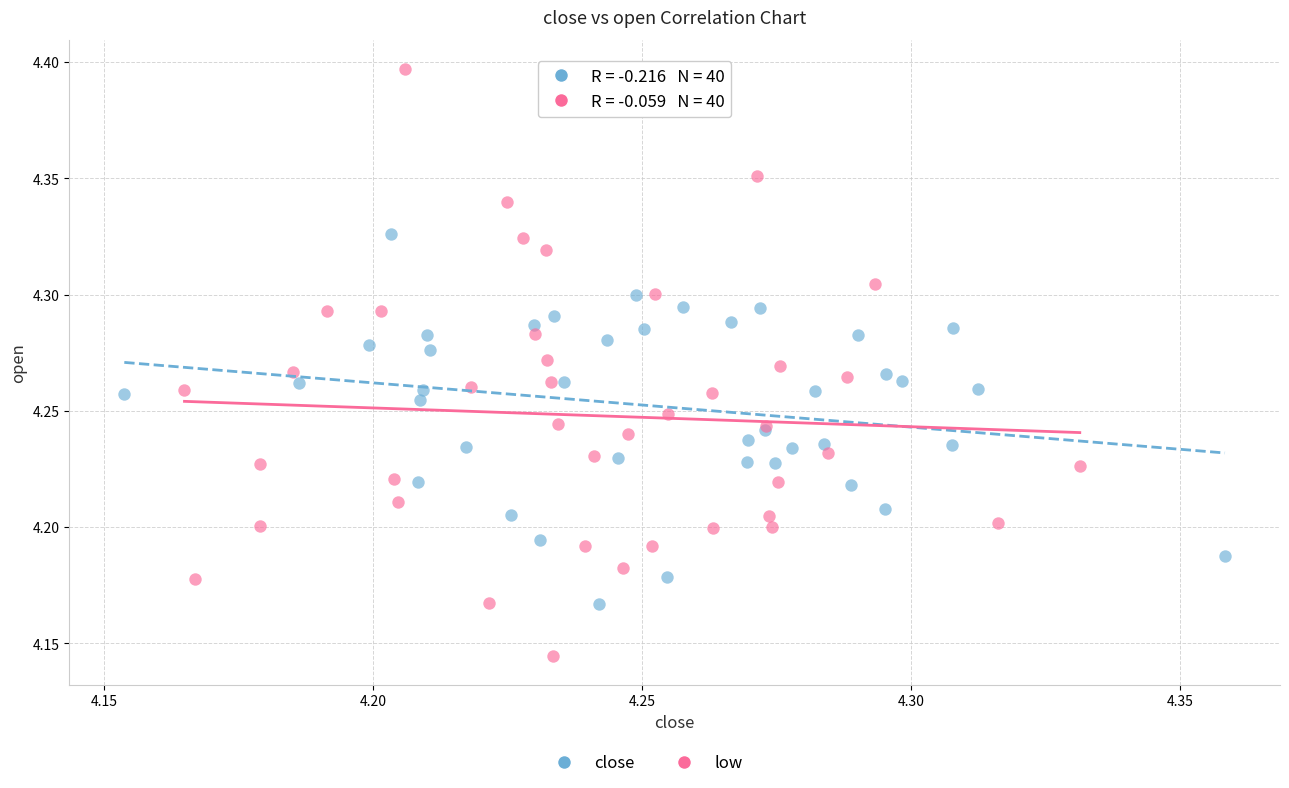

Which series contains the lowest Y value?

low